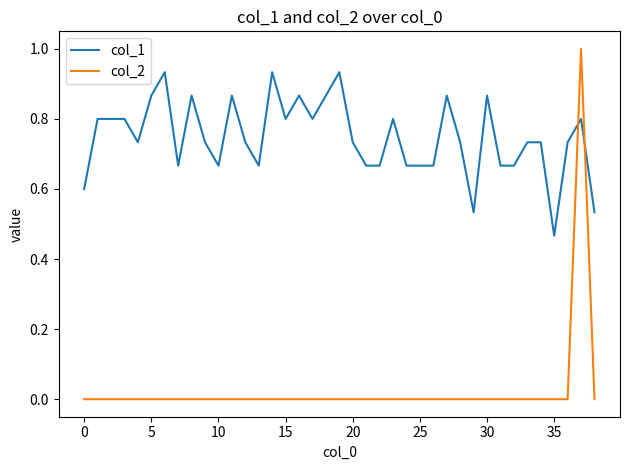

Which series has the largest total across all categories?

col_1